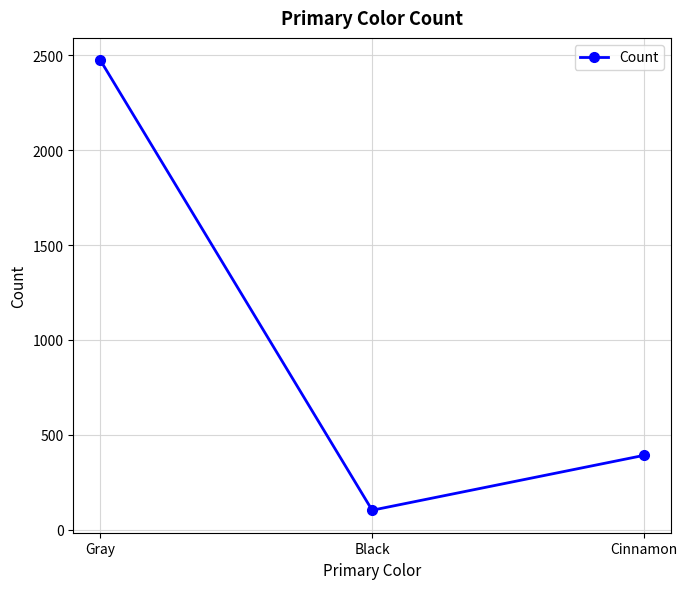

Reading left to right, transcribe all the data shown in this chart.

Gray=2473	Black=103	Cinnamon=392